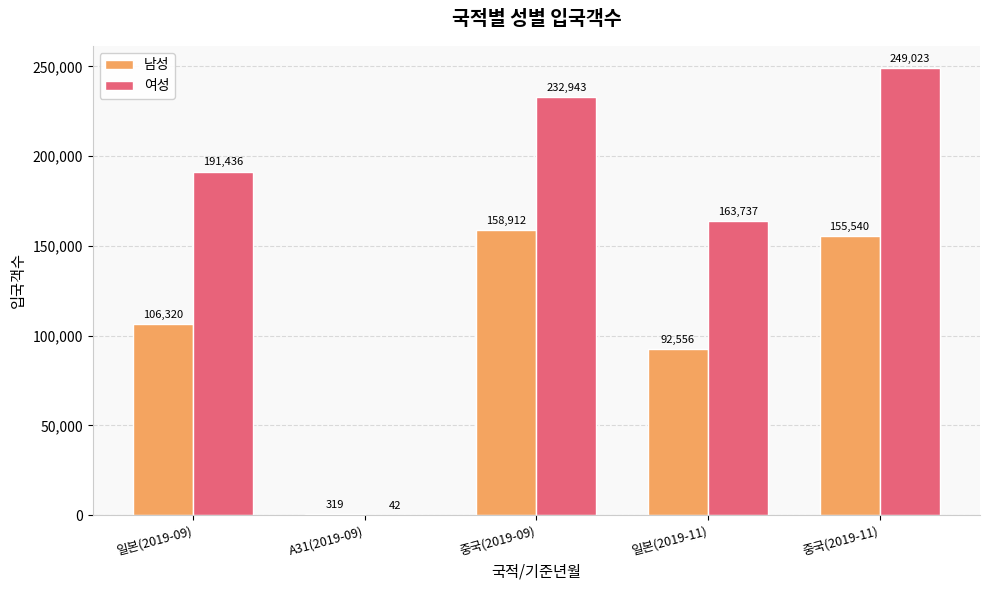

Reading left to right, extract all data points from this chart.

남성: 일본(2019-09)=106320	A31(2019-09)=319	중국(2019-09)=158912	일본(2019-11)=92556	중국(2019-11)=155540
여성: 일본(2019-09)=191436	A31(2019-09)=42	중국(2019-09)=232943	일본(2019-11)=163737	중국(2019-11)=249023